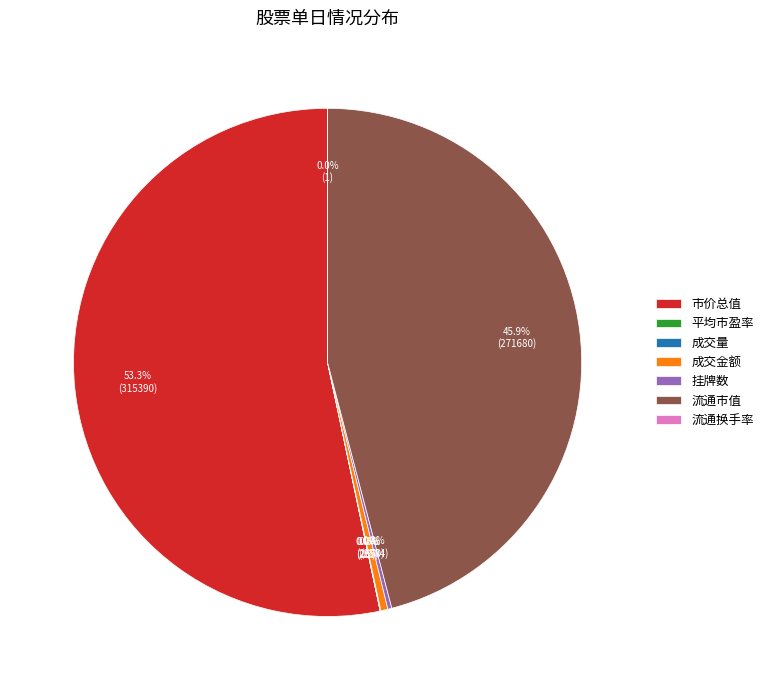

Does any single category account for the majority?

Yes